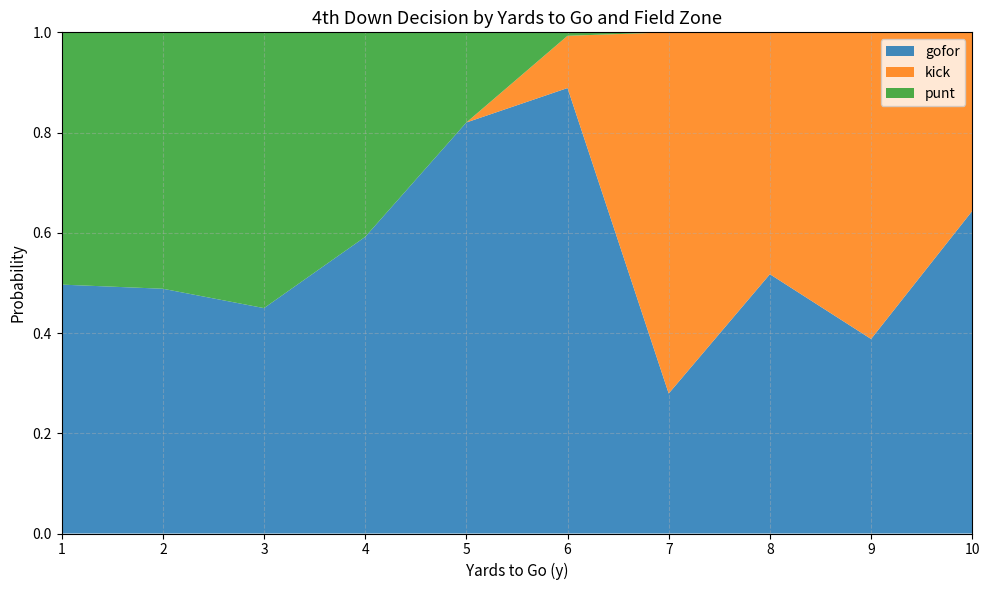

What is the total value across all series at 3?

1.0